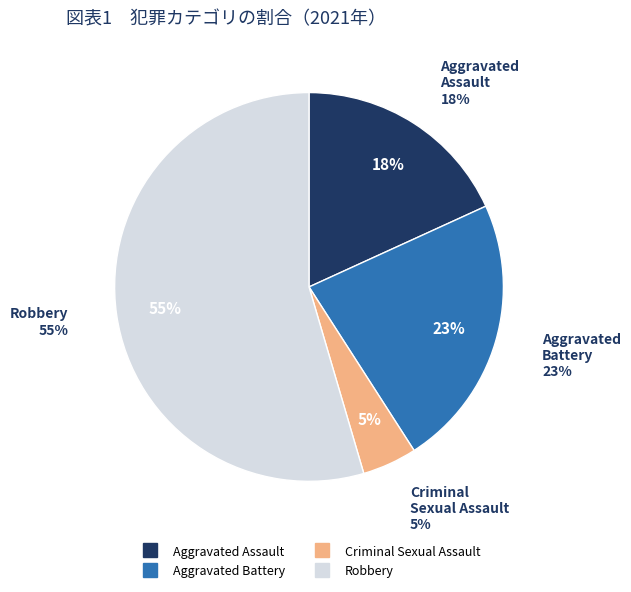

Is it true that Robbery is 55% of the pie?

True